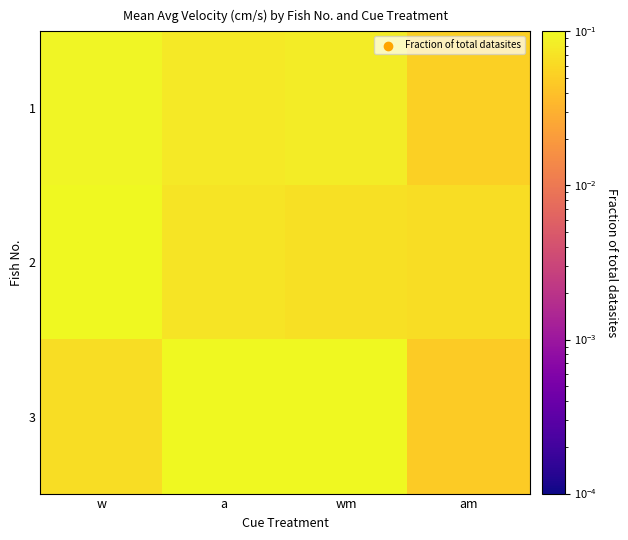

At how many categories does at least one series exceed 0?

4